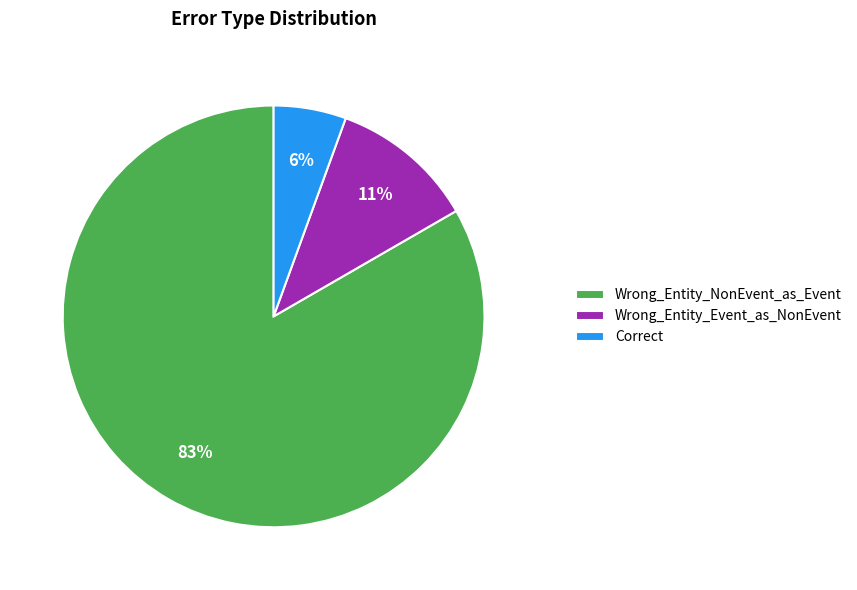

Combined, do Wrong_Entity_NonEvent_as_Event and Wrong_Entity_Event_as_NonEvent account for over 50%?

Yes